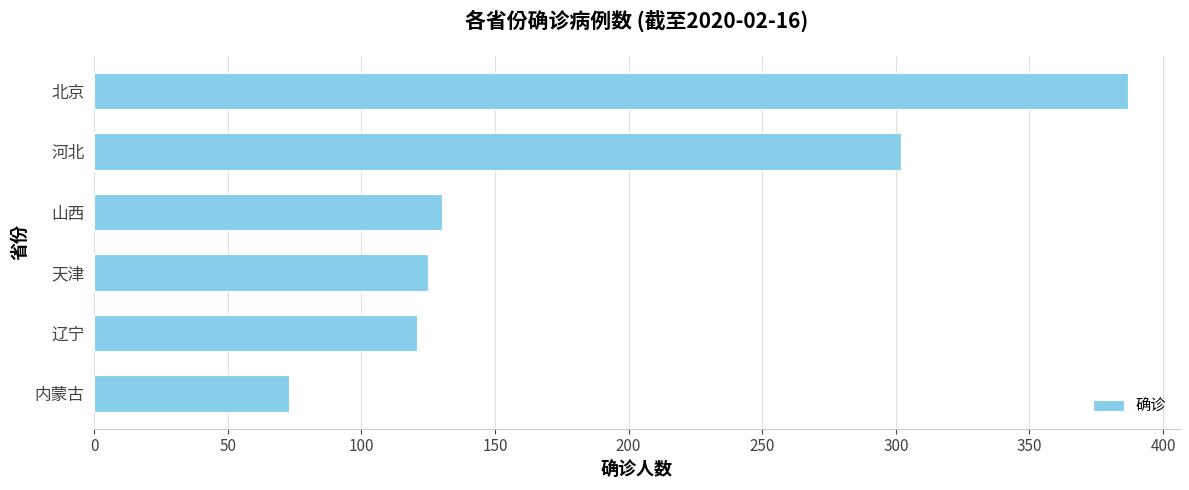

Does the chart contain stacked bars?

No